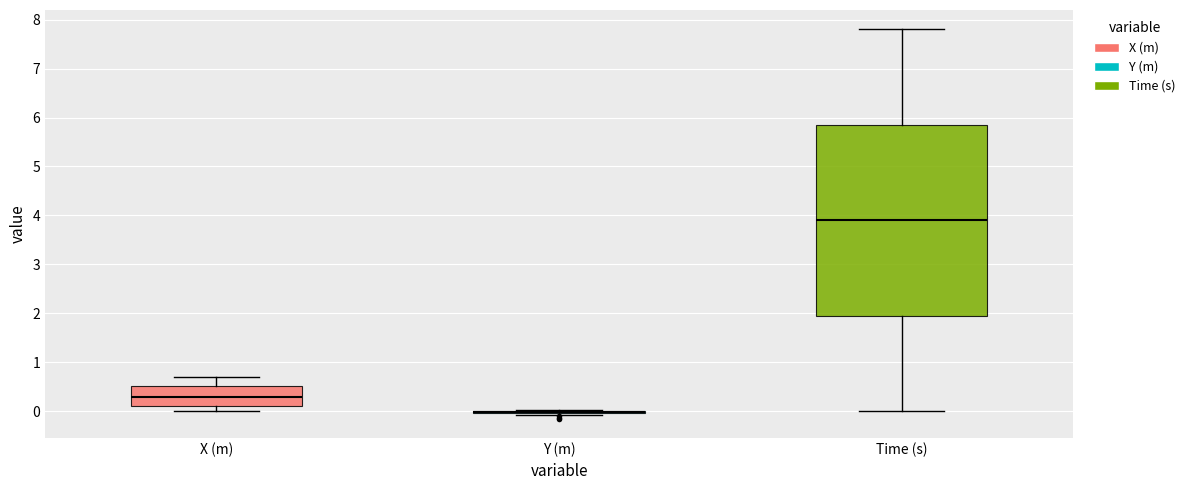

Comparing the boxes themselves (not the whiskers), which one is the tallest?

Time (s)